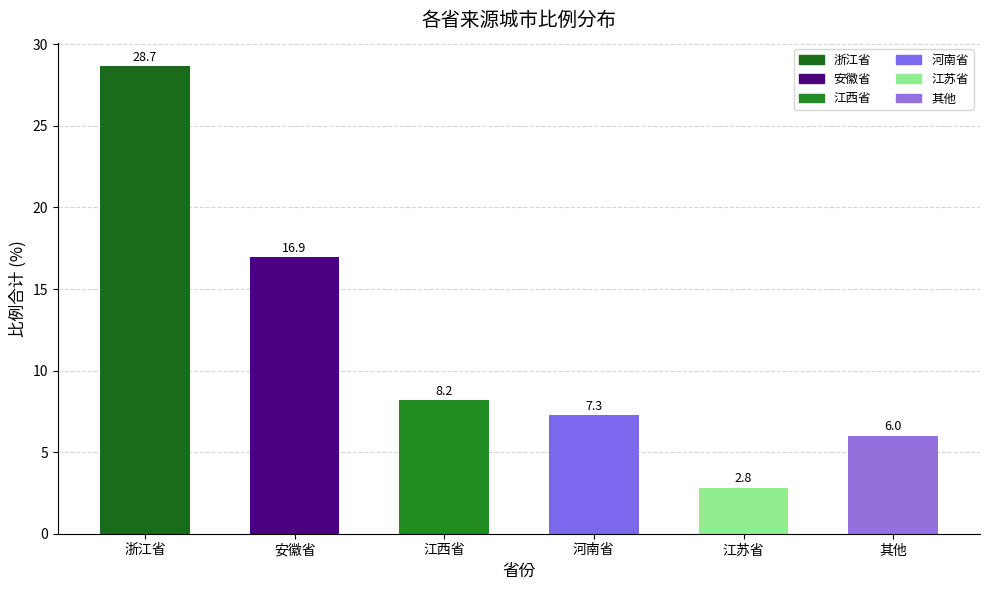

What is the sum of all values?

69.9